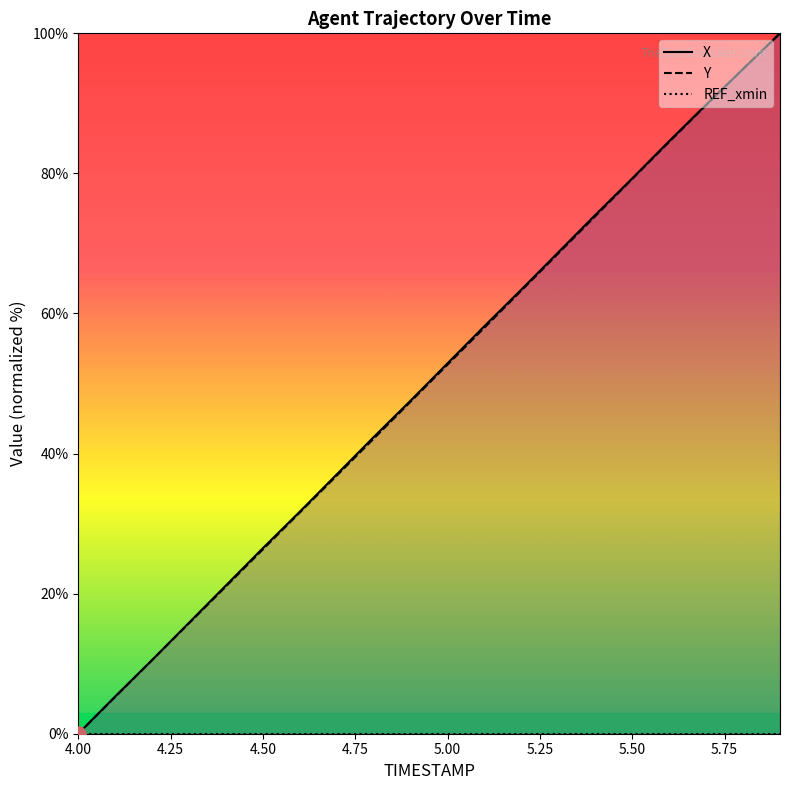

Is it true that Y equals 79.2 at 5.50?

True